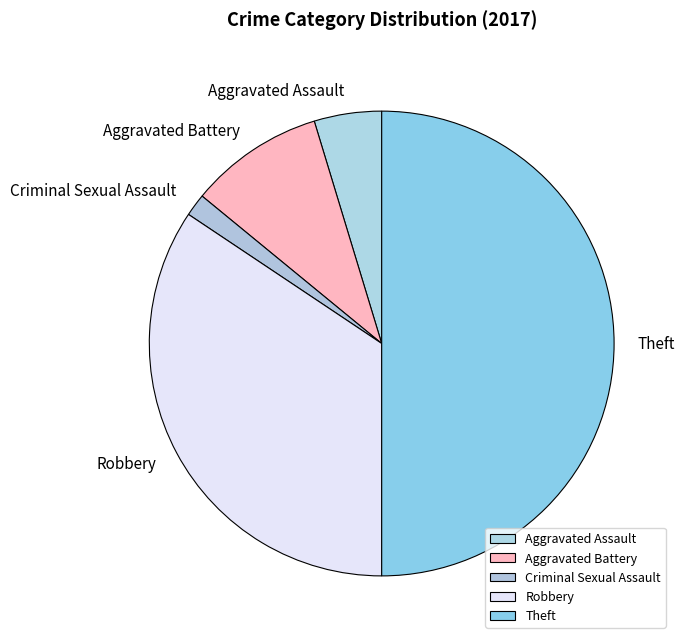

Count the number of slices in the pie.

5